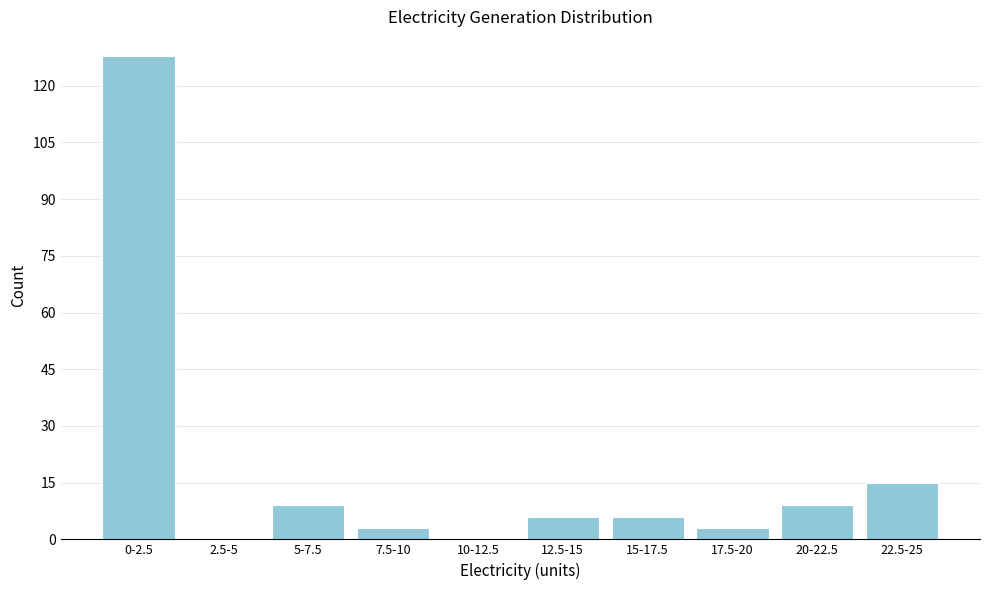

Reading left to right, transcribe all the data shown in this chart.

0-2.5=128	2.5-5=0	5-7.5=9	7.5-10=3	10-12.5=0	12.5-15=6	15-17.5=6	17.5-20=3	20-22.5=9	22.5-25=15